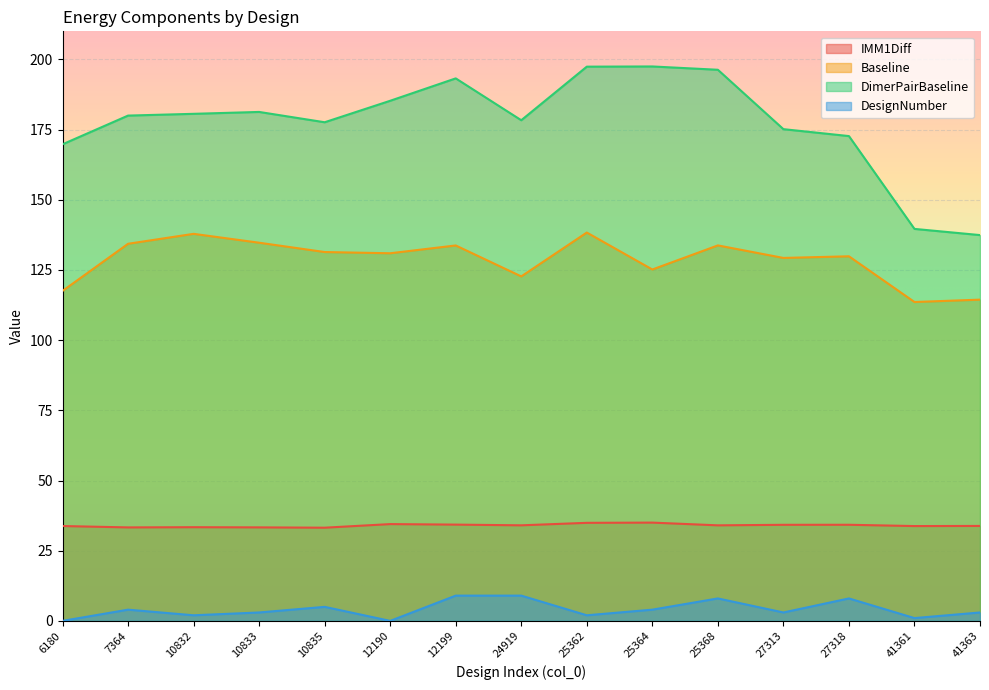

How many data points in DesignNumber are less than 3?

5